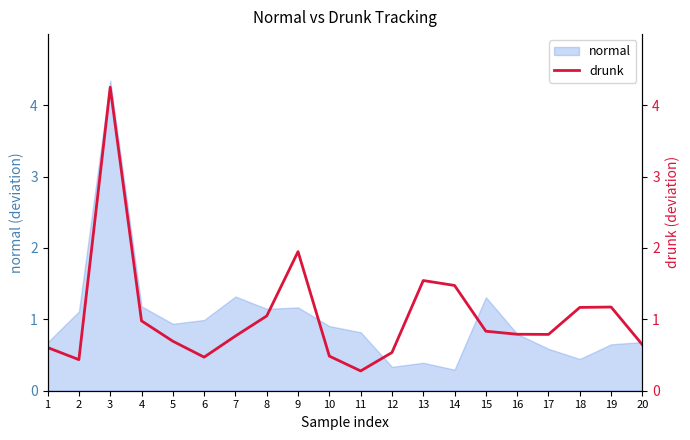

At which category does the chart reach its minimum across all series?

11